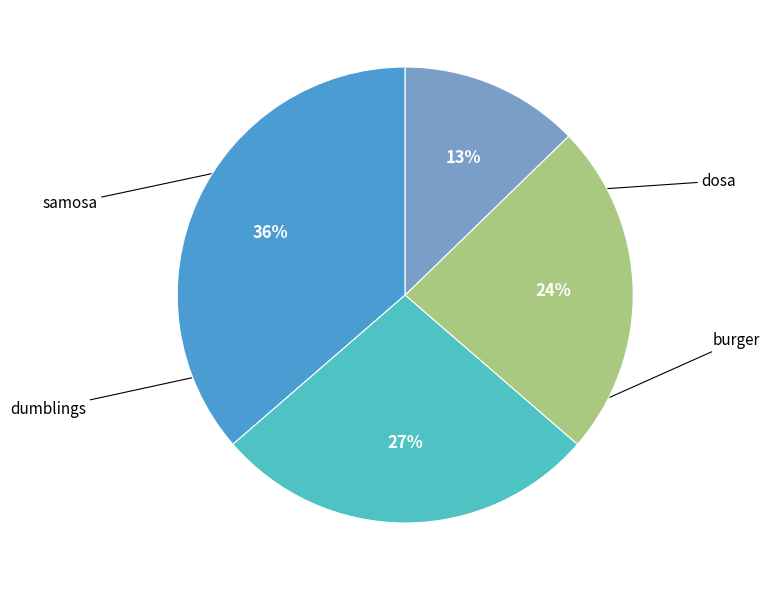

Does dosa account for over 50% of the chart?

No